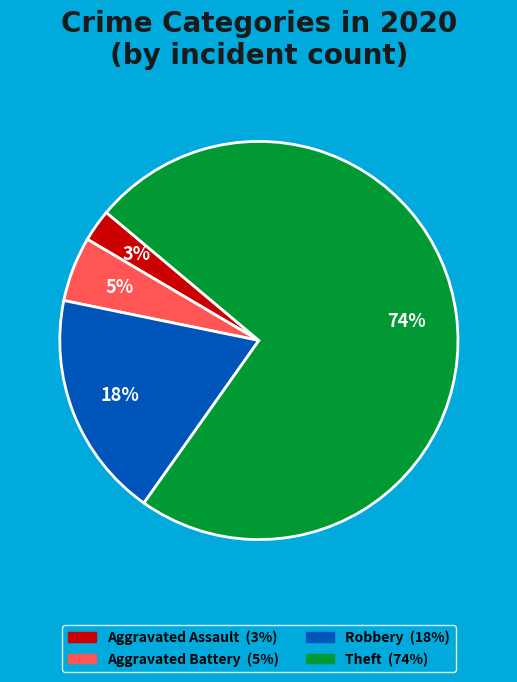

Is there a majority slice in this chart?

Yes